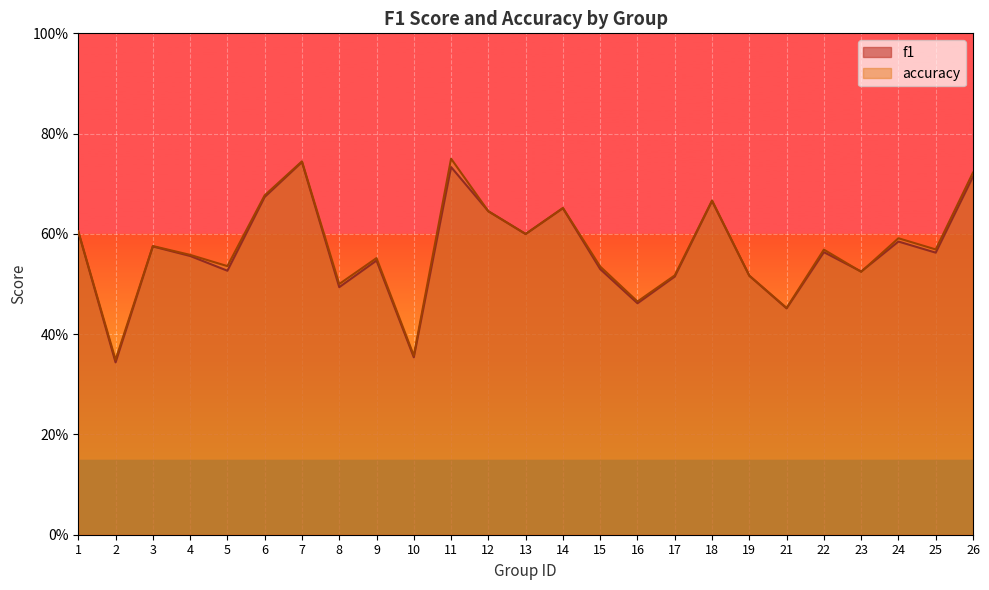

What is the sum of all f1 values?

14.1